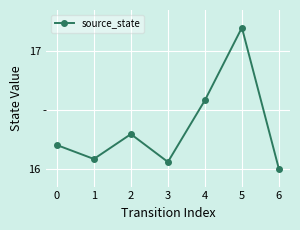

List the labels in order of value, smallest first.

6, 3, 1, 0, 2, 4, 5